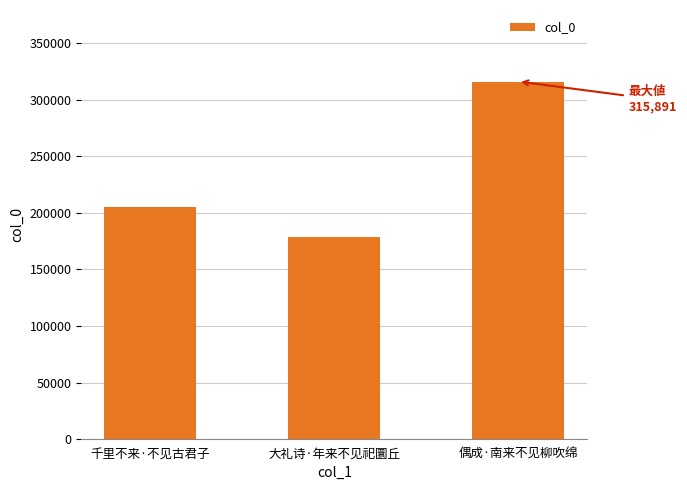

Reading left to right, transcribe all the data shown in this chart.

千里不来·不见古君子=205119	大礼诗·年来不见祀圜丘=178138	偶成·南来不见柳吹绵=315891